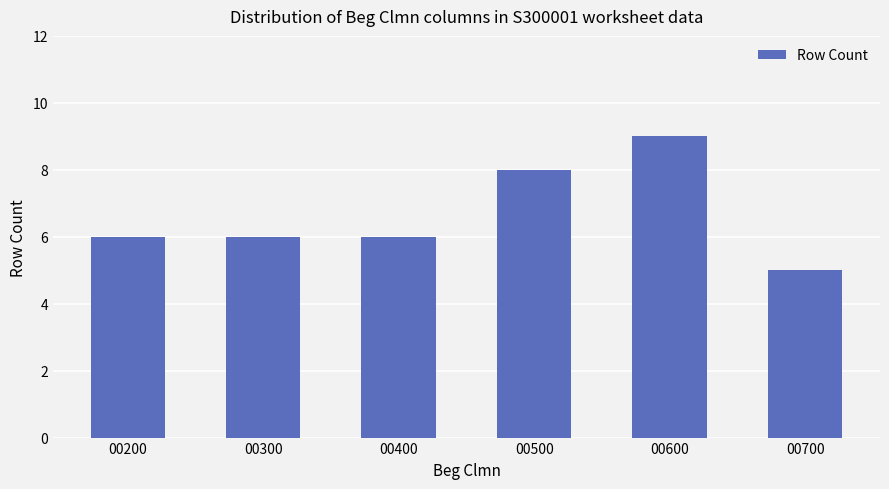

What is the average value?

7